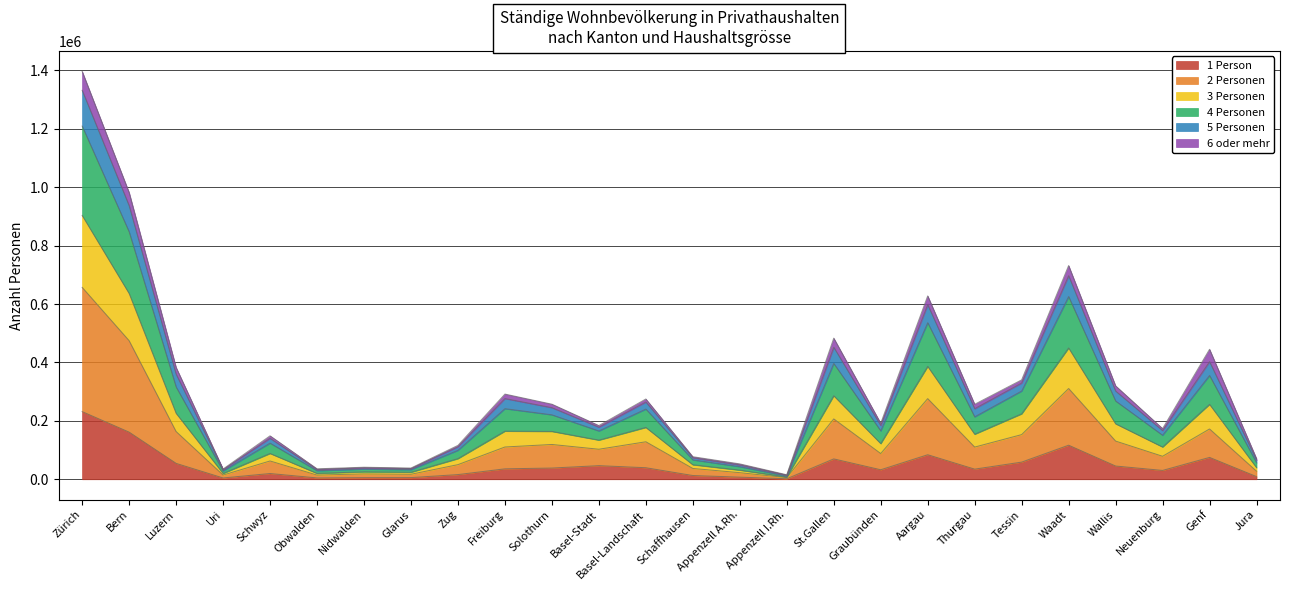

In 3 Personen, how many points are higher than both neighbors (excluding endpoints)?

8